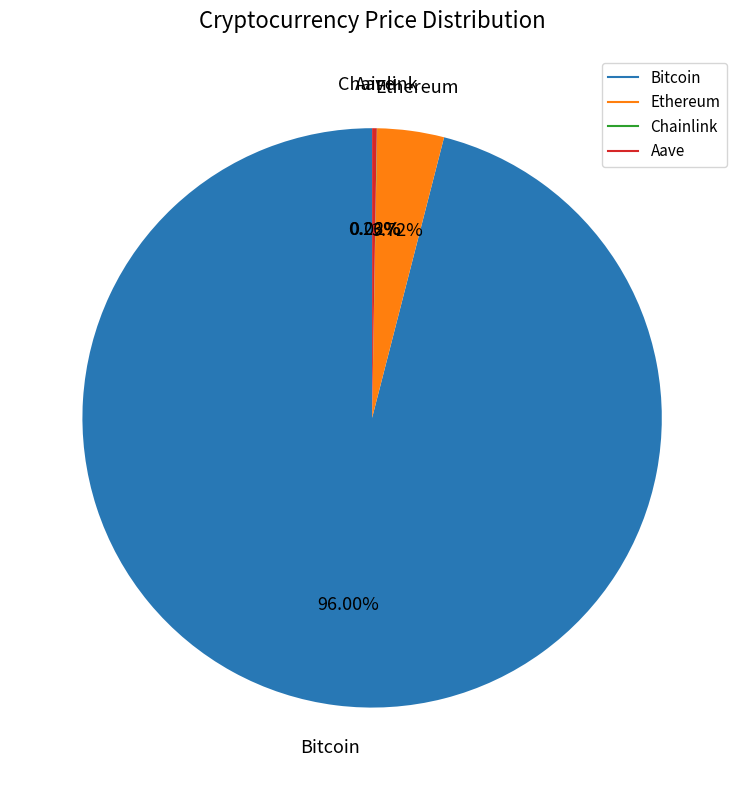

Which category has the biggest portion of the pie?

Bitcoin